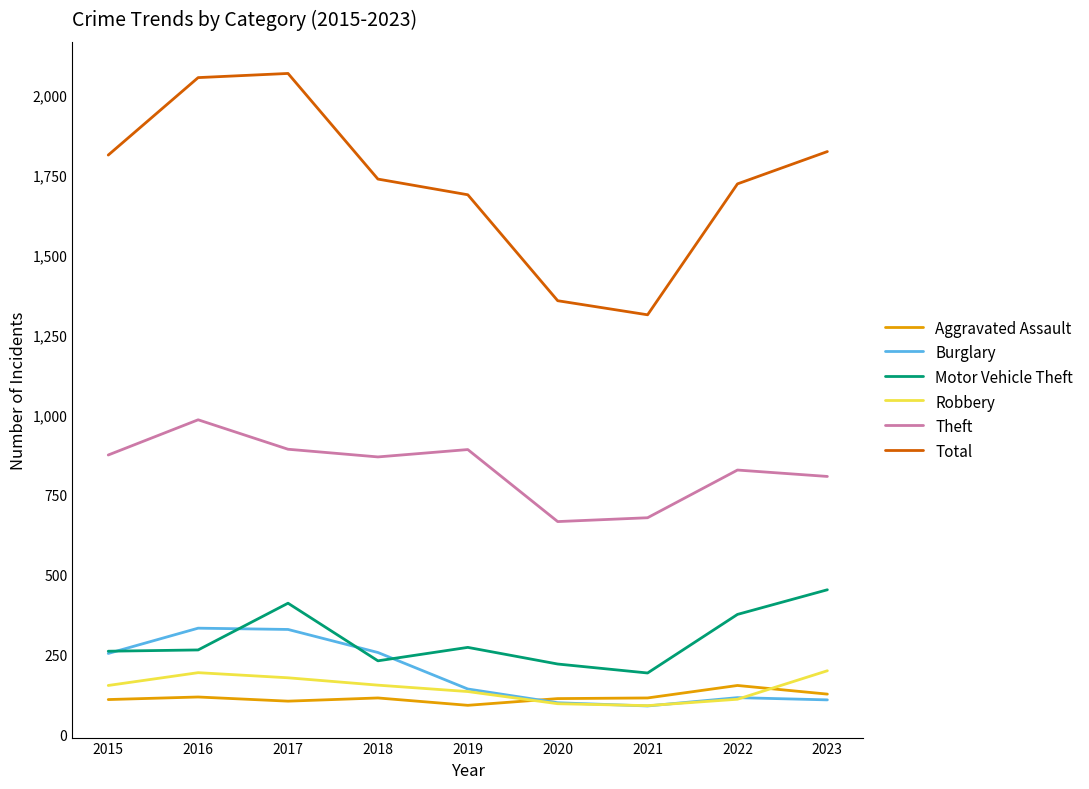

Which series has the largest total across all categories?

Total